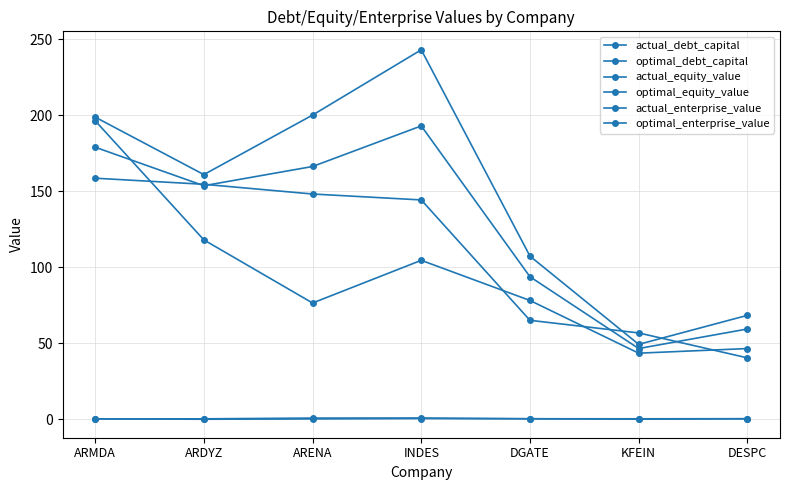

At which label does optimal_debt_capital reach its peak?

INDES